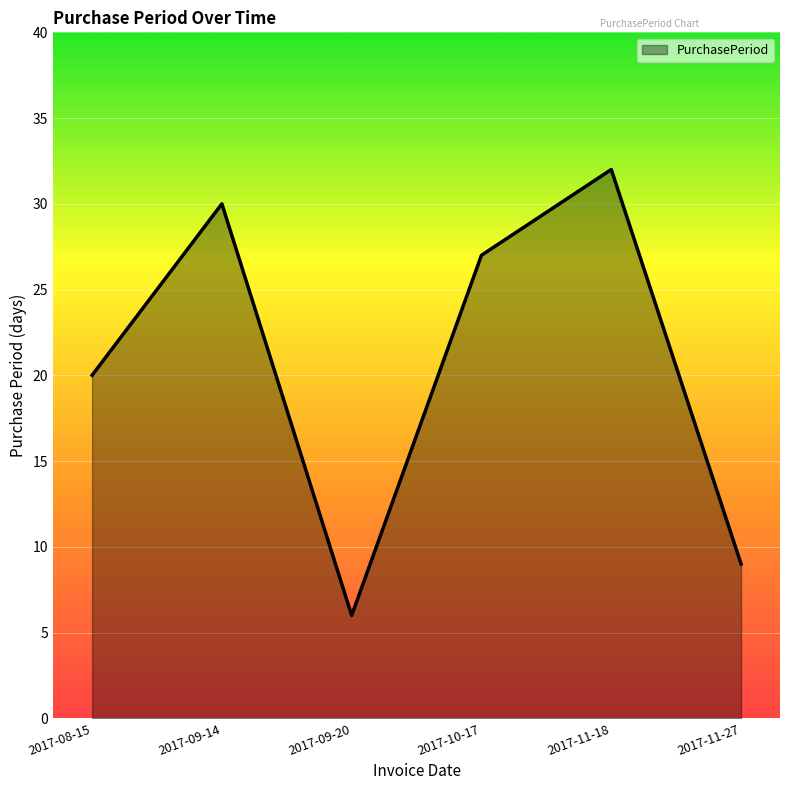

Between 2017-11-18 and 2017-09-14, which is larger?

2017-11-18